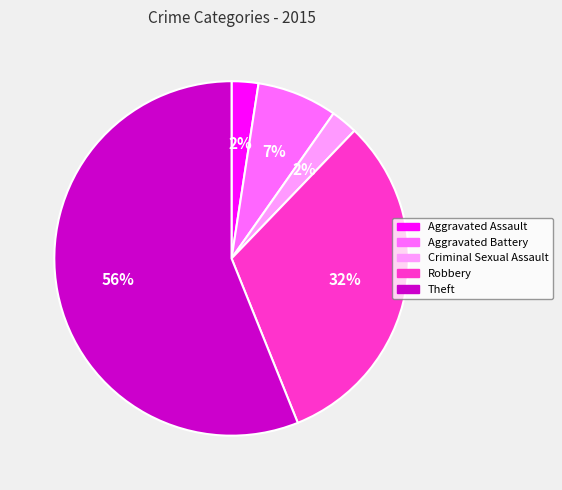

How many slices are in this pie chart?

5